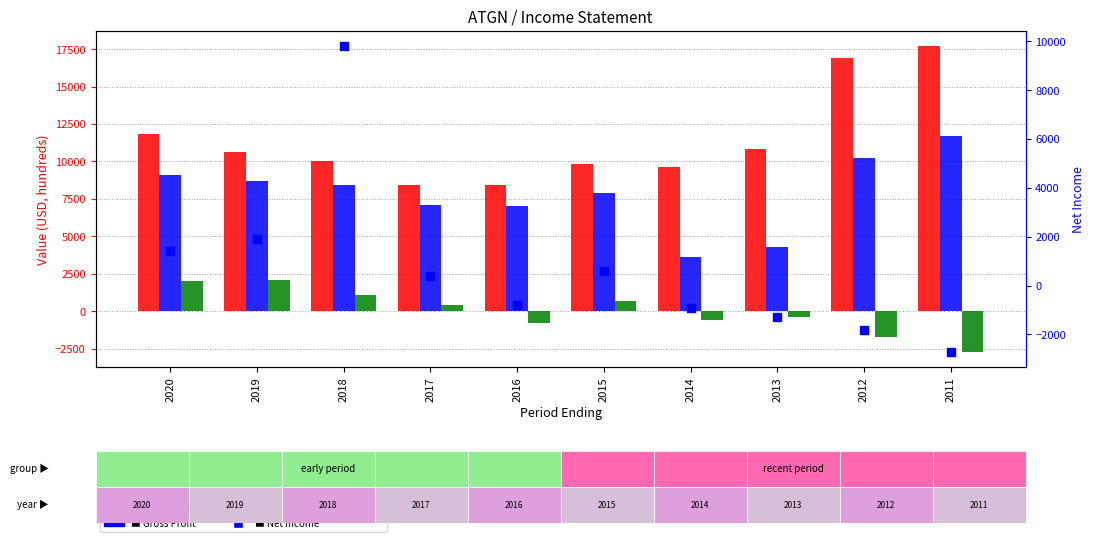

At how many categories does at least one series exceed 8472?

8